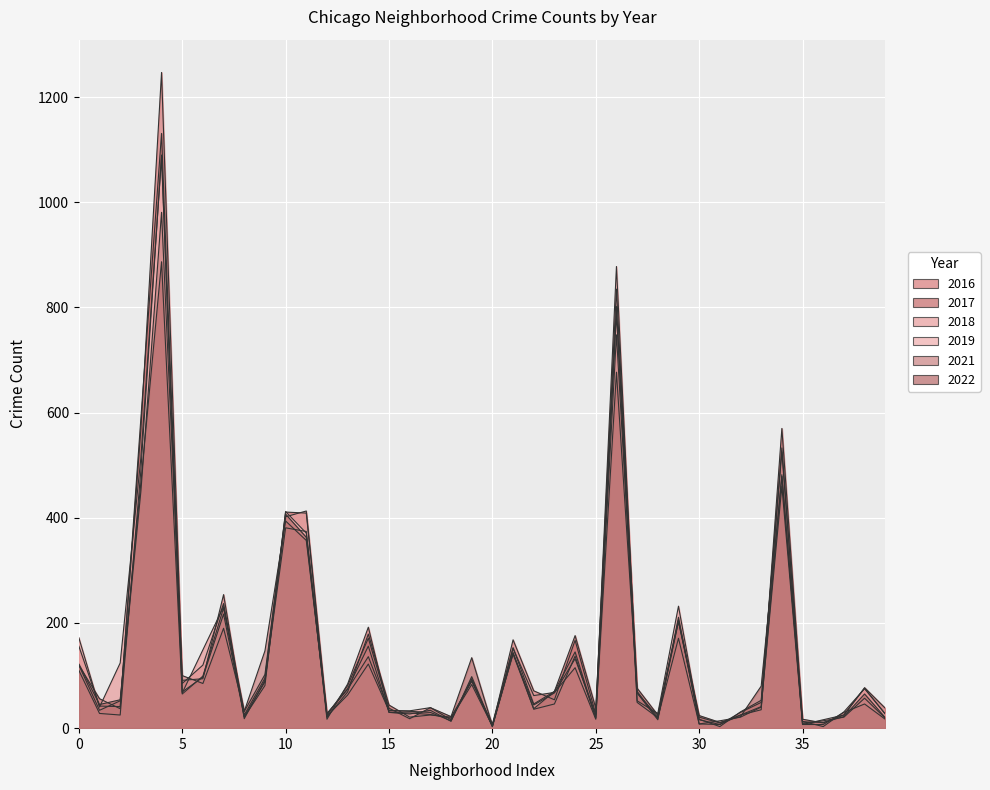

At how many categories does at least one series exceed 973?

1